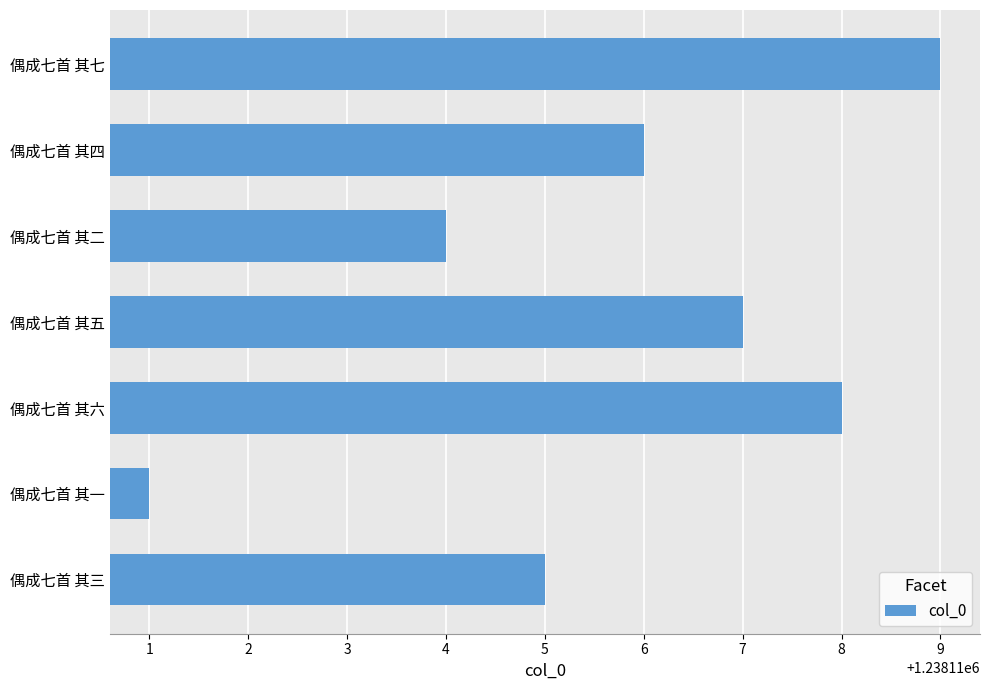

Reading bottom to top, transcribe all the data shown in this chart.

偶成七首 其三=1238115	偶成七首 其一=1238111	偶成七首 其六=1238118	偶成七首 其五=1238117	偶成七首 其二=1238114	偶成七首 其四=1238116	偶成七首 其七=1238119